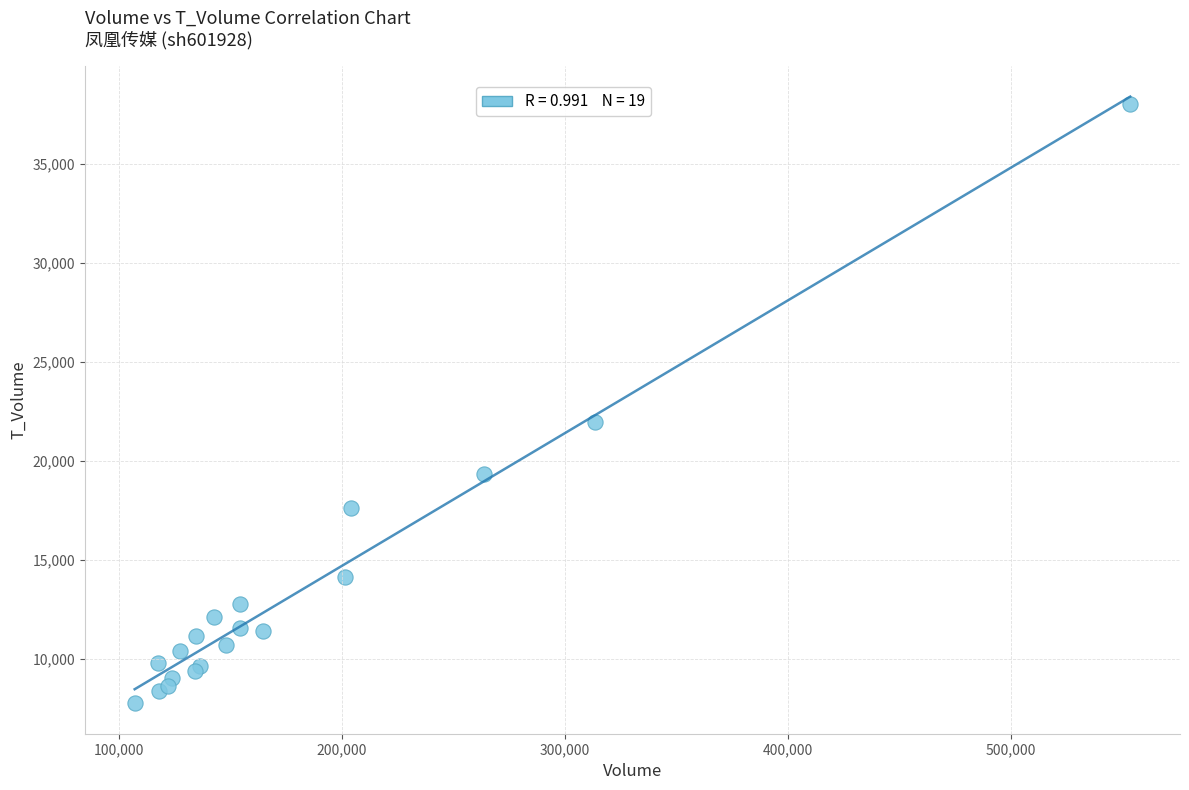

What Y value in the scatter plot is closest to 22886?

21938